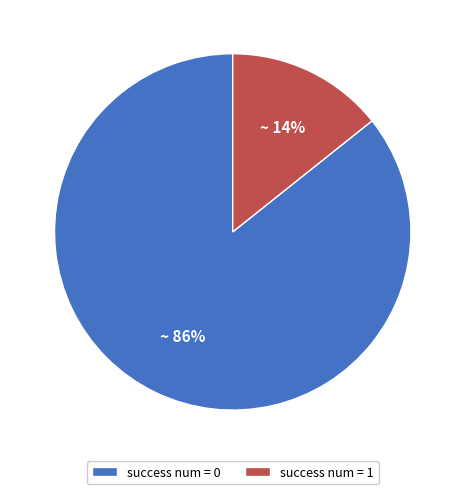

How many slices are in this pie chart?

2